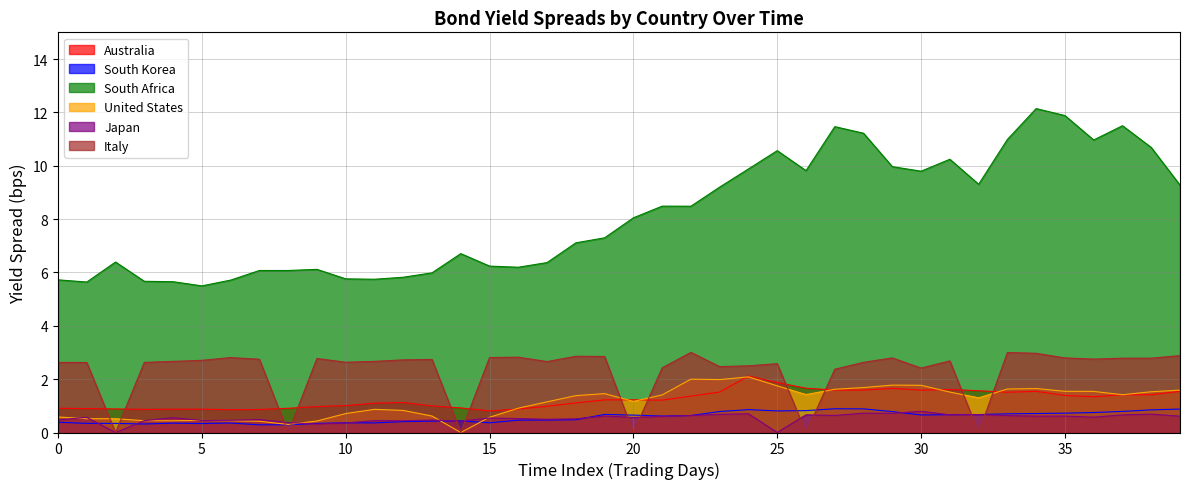

Is it true that Japan equals 0.7 at 26?

True